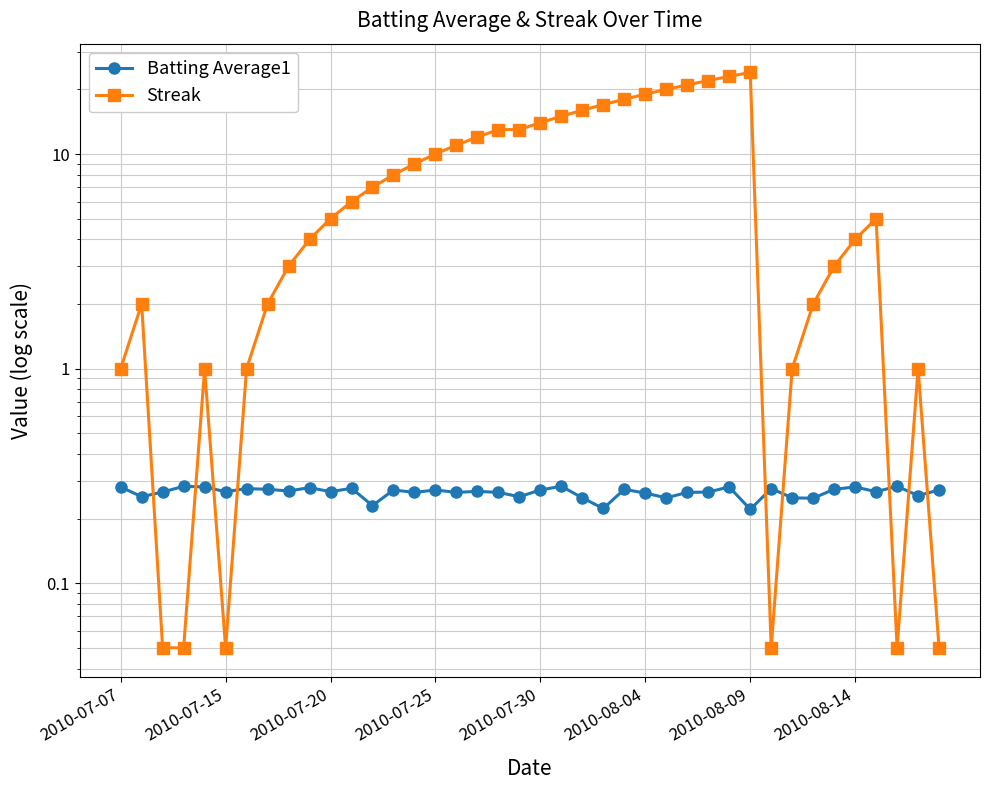

At how many categories does at least one series exceed 12?

13